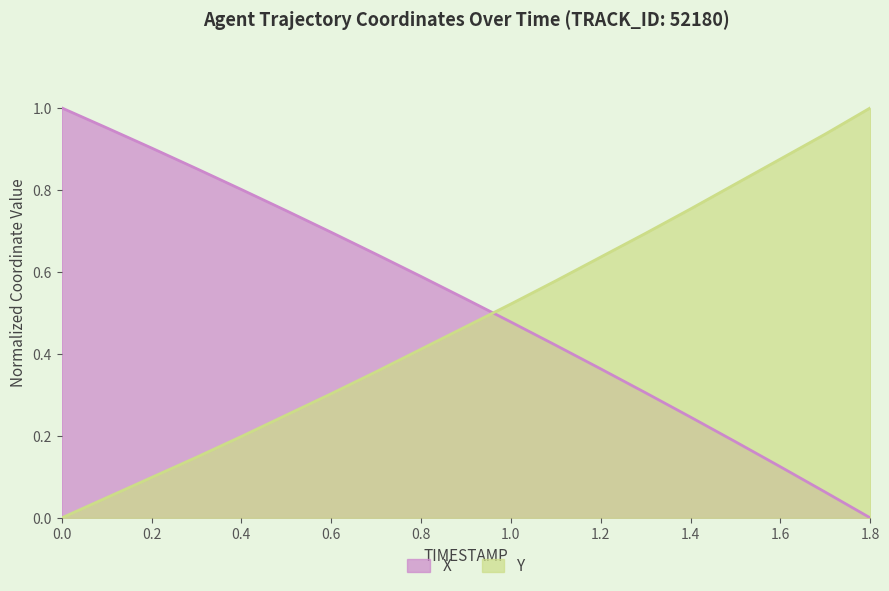

At which label is X closest to 0?

1.8